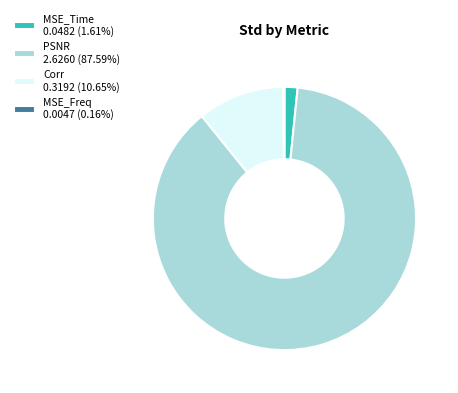

Does PSNR 2.6260 (87.59%) account for over 50% of the chart?

Yes